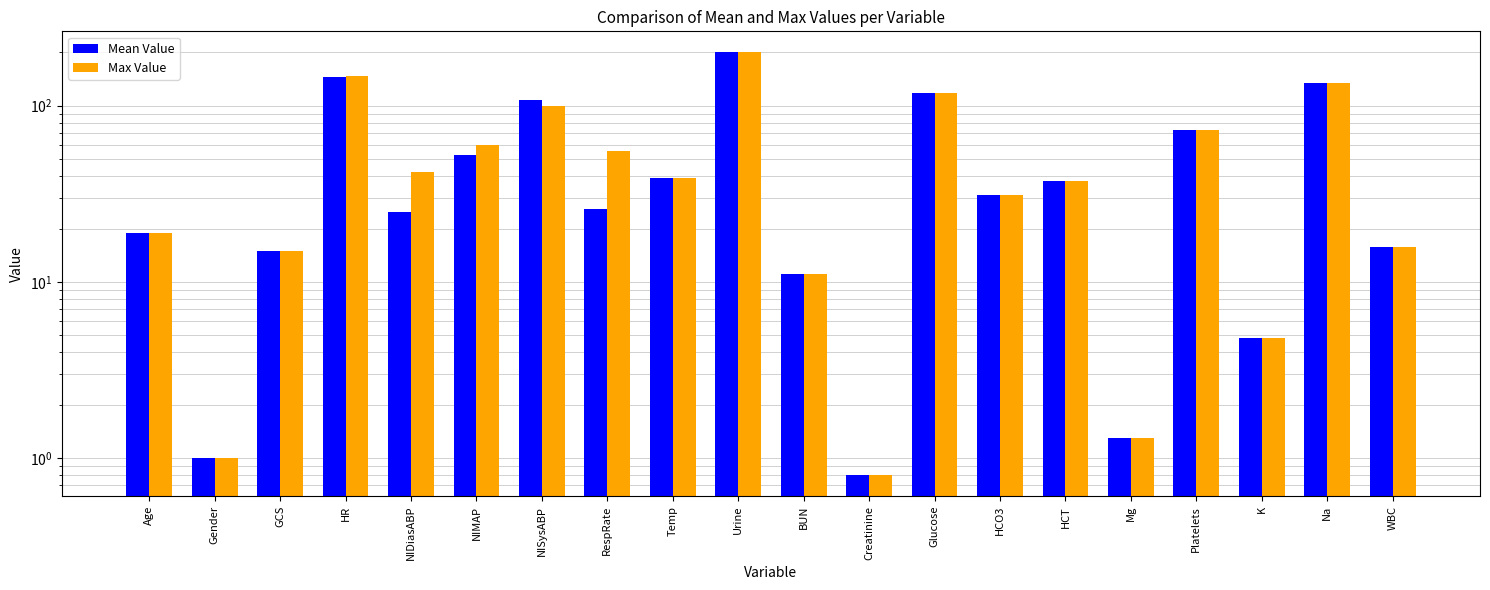

How many categories are shown in the chart?

20